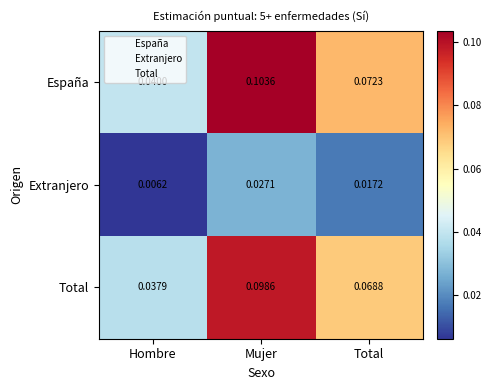

Which series changed the most between Hombre and Total?

España